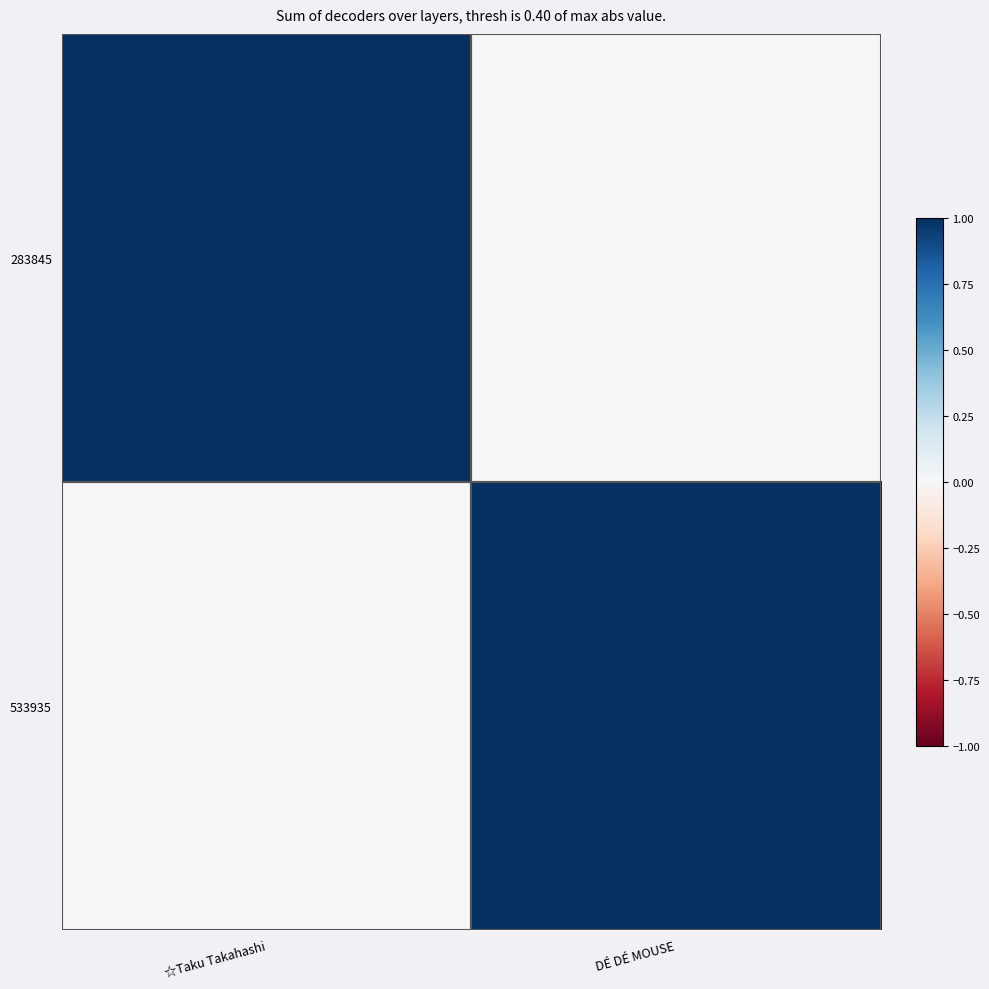

Which series has the largest total across all categories?

283845